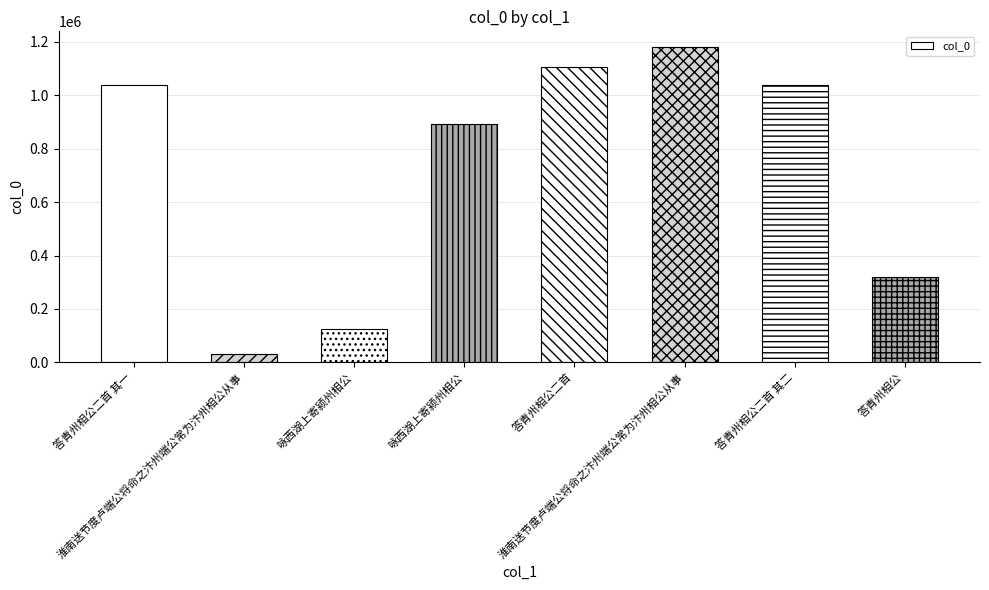

What value does the data have at 答青州相公?

320582